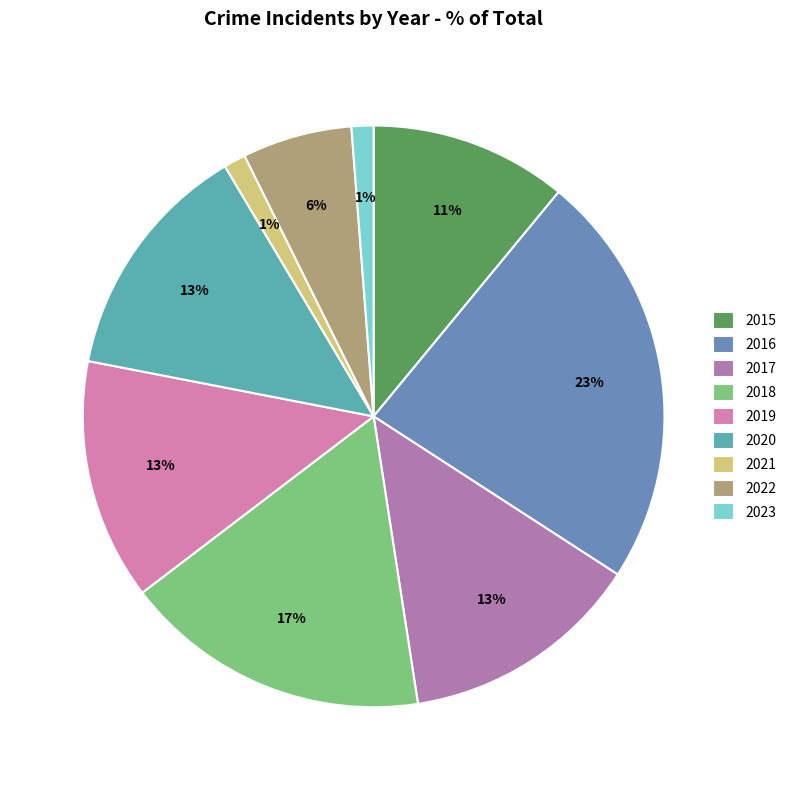

What is the largest slice in the pie chart?

2016